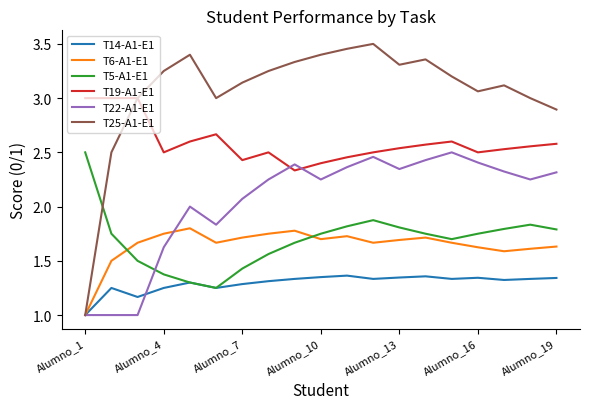

Which series has the widest spread of values?

T25-A1-E1